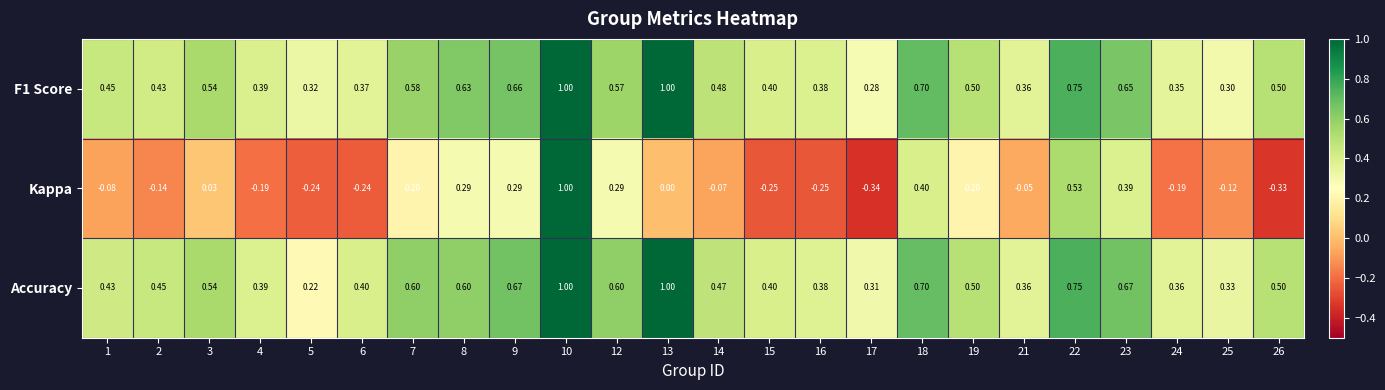

Is the value of Accuracy at 7 greater than the value of Kappa at 18?

Yes